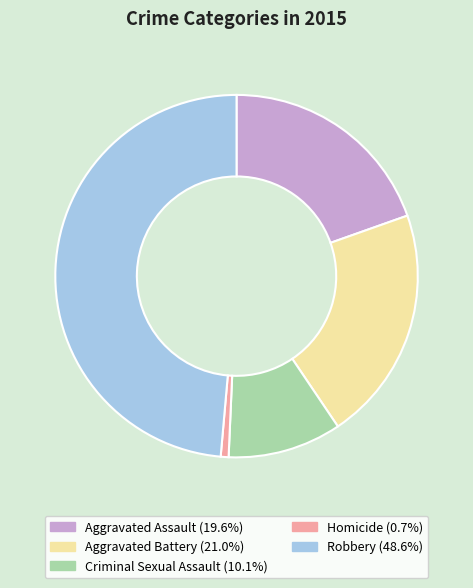

Rank the categories by value from lowest to highest.

Homicide, Criminal Sexual Assault, Aggravated Assault, Aggravated Battery, Robbery